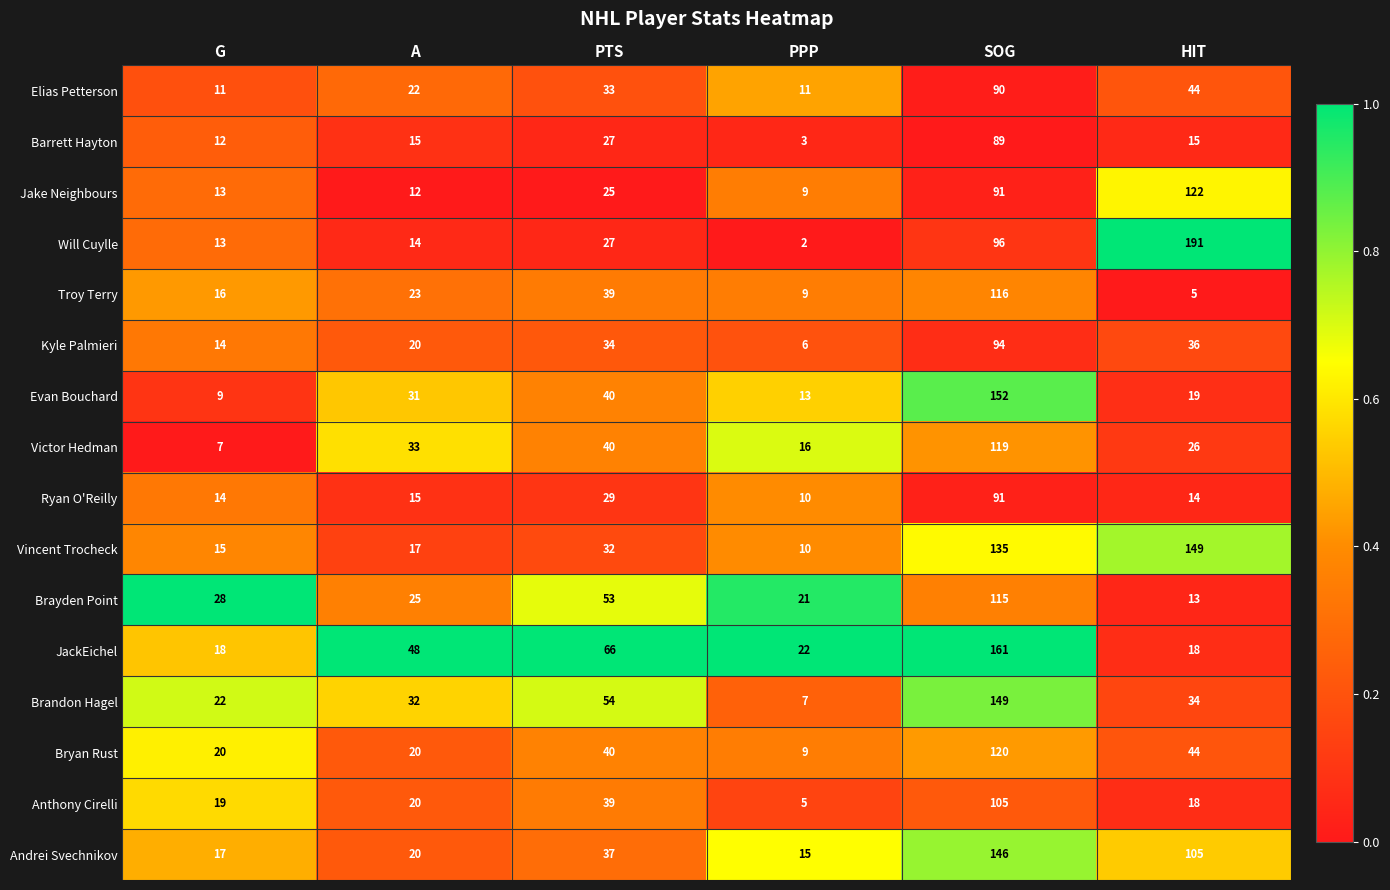

What is the difference between the highest and lowest values at SOG?

72